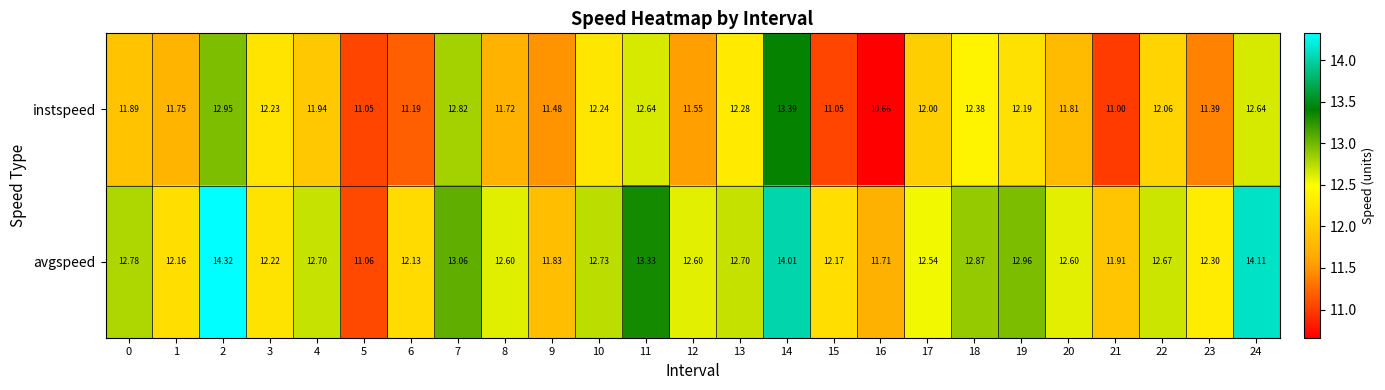

Is the value of instspeed at 9 greater than the value of avgspeed at 9?

No